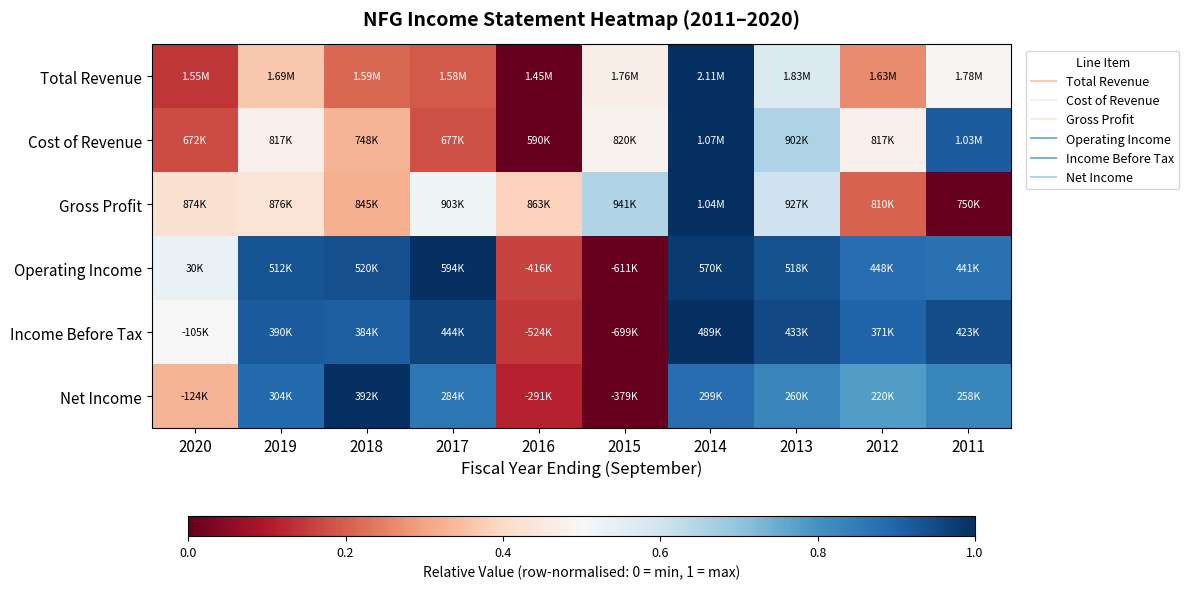

Count the number of categories in the chart.

10